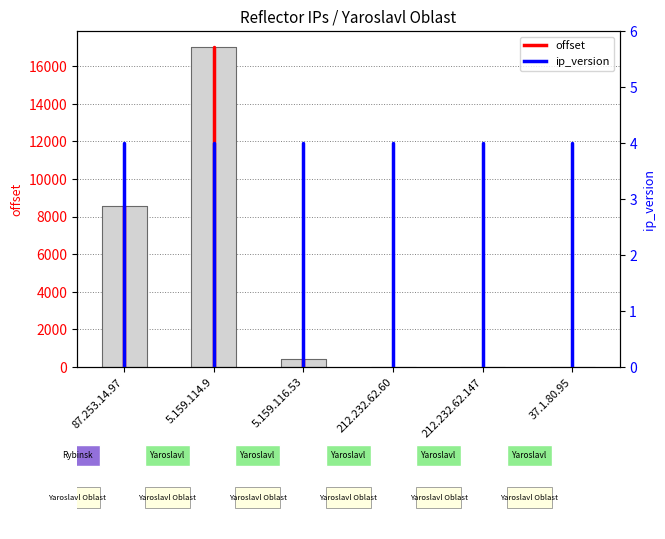

Reading left to right, what are all the values shown in this chart?

87.253.14.97=8587	5.159.114.9=17025	5.159.116.53=433	212.232.62.60=1	212.232.62.147=3	37.1.80.95=8